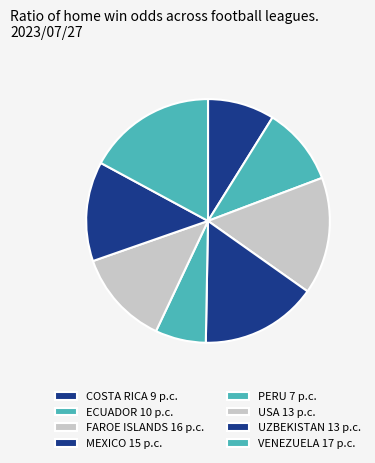

What is the smallest slice in the pie chart?

PERU